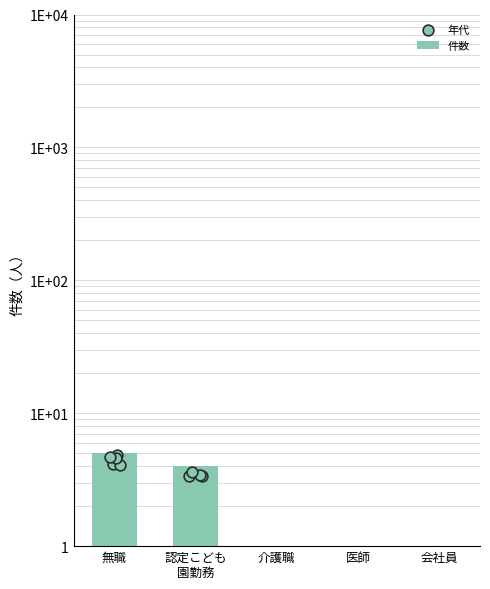

Which series has the largest Y range (max minus min)?

件数